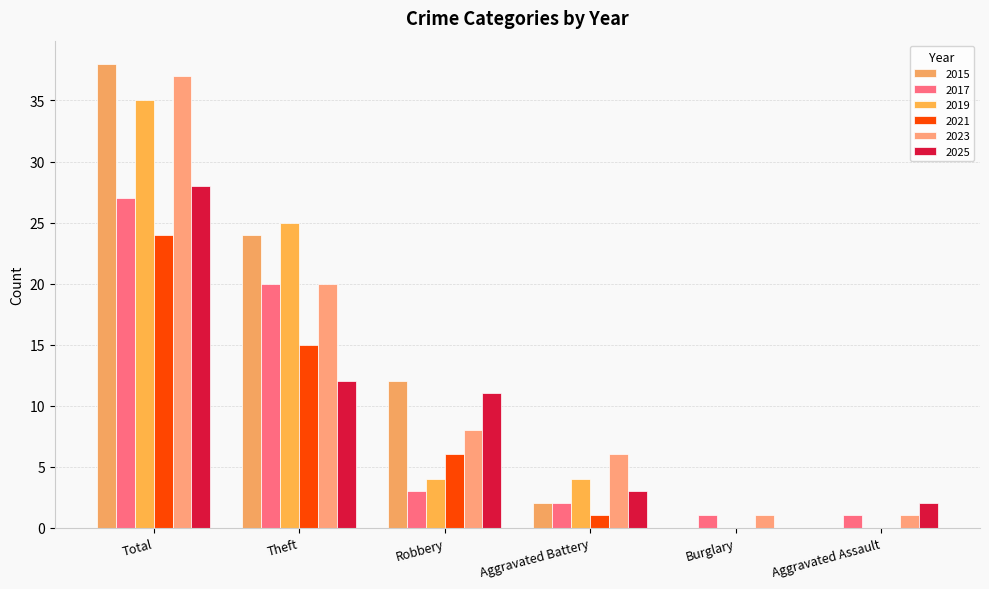

What is the highest value of the 2017 series?

27